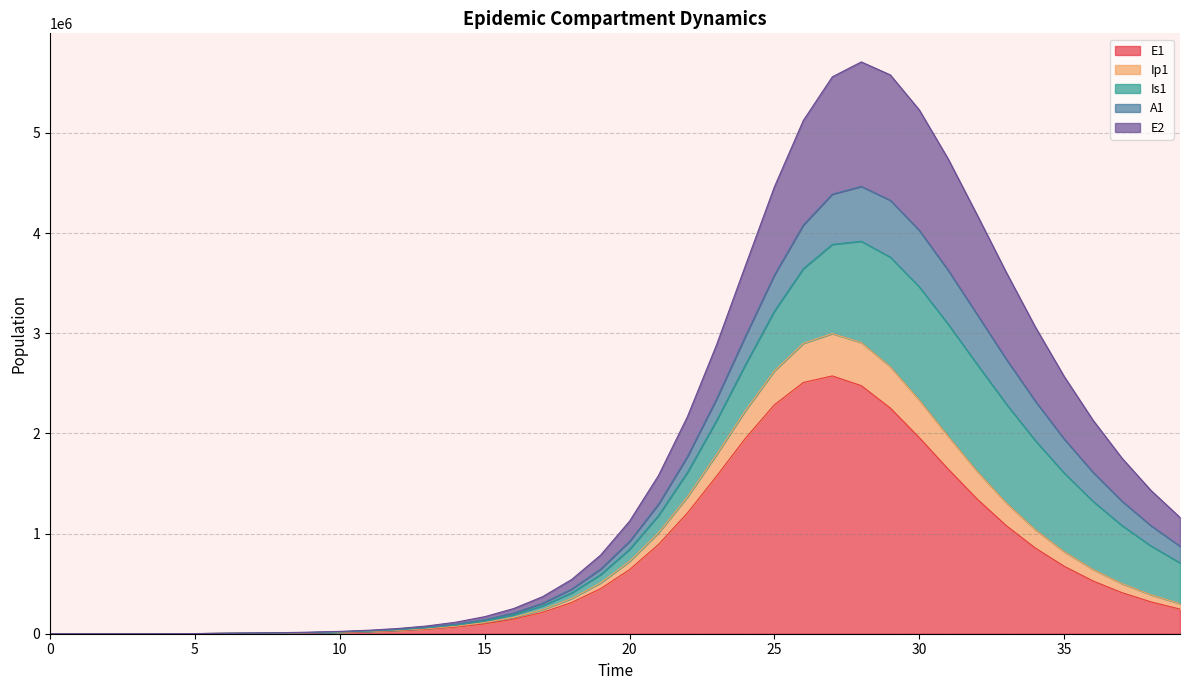

Between 25 and 1, which is larger?

25